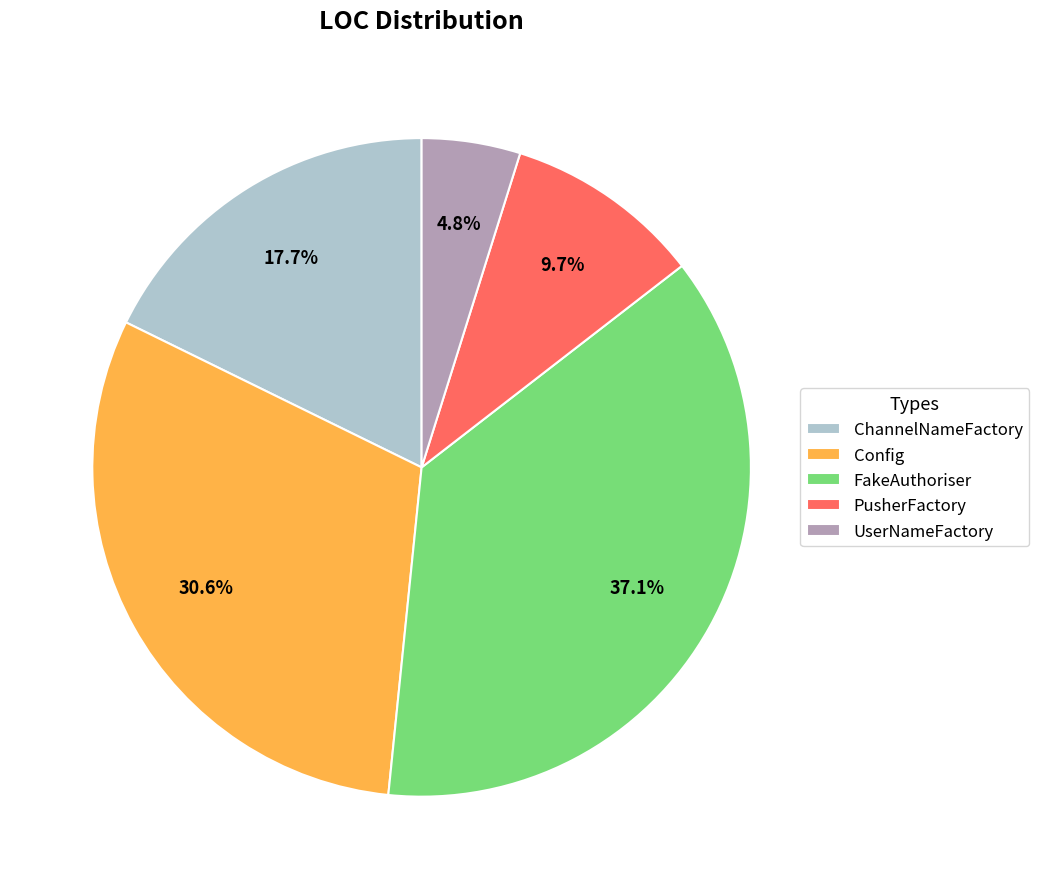

Combined, do PusherFactory and FakeAuthoriser account for over 50%?

No